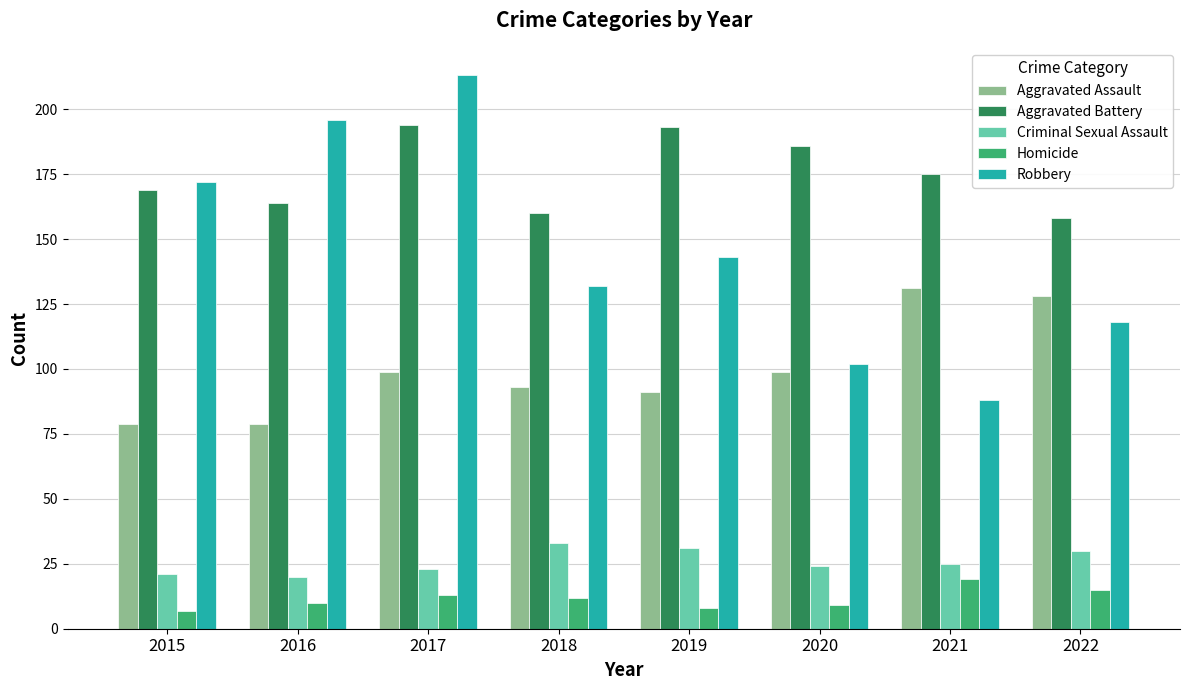

The value of Aggravated Assault at 2016 is 79. True or false?

True